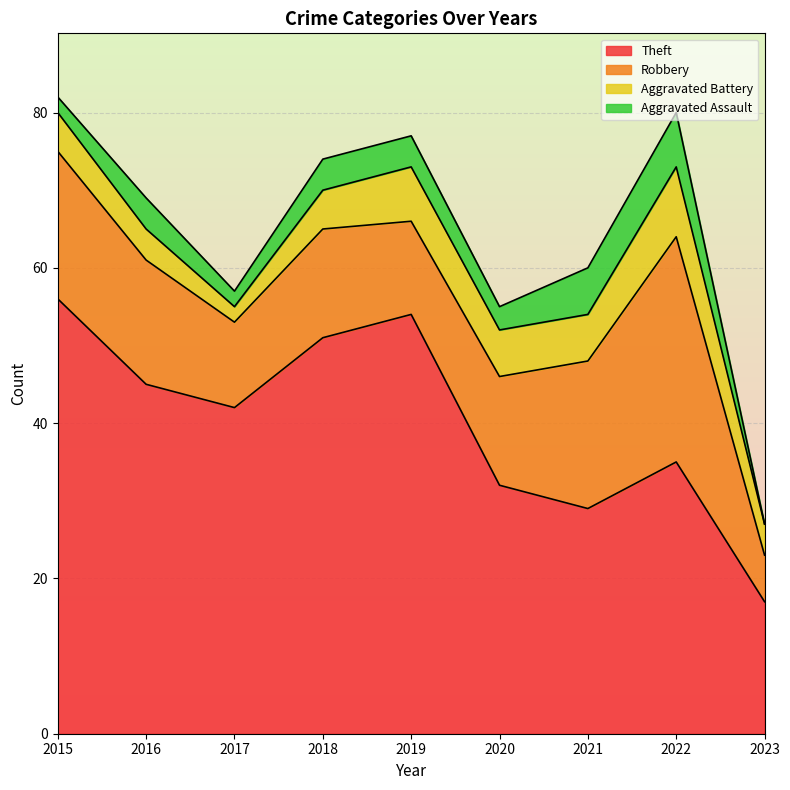

True or false: Aggravated Battery and Theft cross at least once.

False